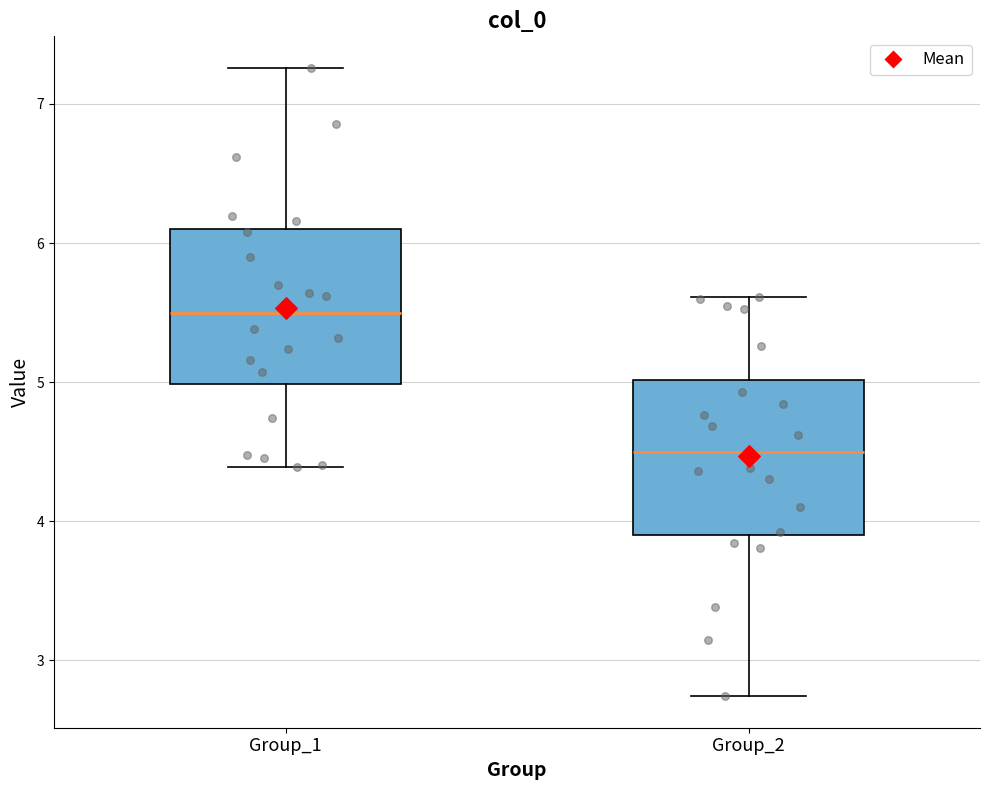

Reading left to right, transcribe this box plot: for each box, give where its median line is, the range the box spans, and where its two whiskers end, as read against the y-axis. The values are not printed on the chart, so give them approximately, as read against the axis.

Group_1: median 5.5, box 5.0 to 6.1, whiskers 4.4 to 7.3
Group_2: median 4.5, box 3.9 to 5.0, whiskers 2.7 to 5.6